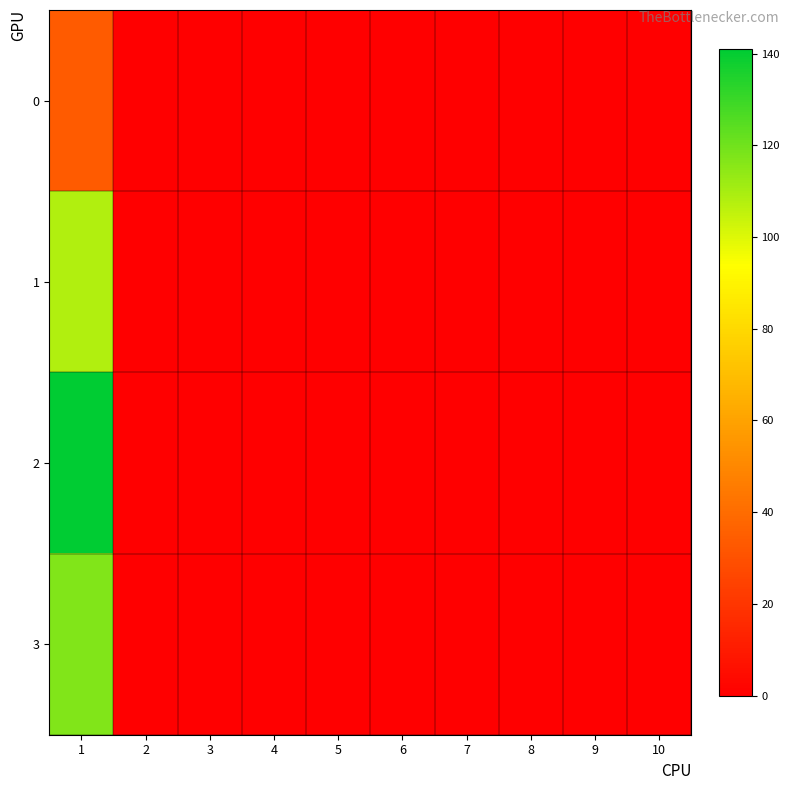

Reading left to right, list all the values displayed in this chart.

0: 1=34	2=0	3=0	4=0	5=0	6=0	7=0	8=0	9=0	10=0
1: 1=108	2=0	3=0	4=0	5=0	6=0	7=0	8=0	9=0	10=0
2: 1=141	2=0	3=0	4=0	5=0	6=0	7=0	8=0	9=0	10=0
3: 1=117	2=0	3=0	4=0	5=0	6=0	7=0	8=0	9=0	10=0